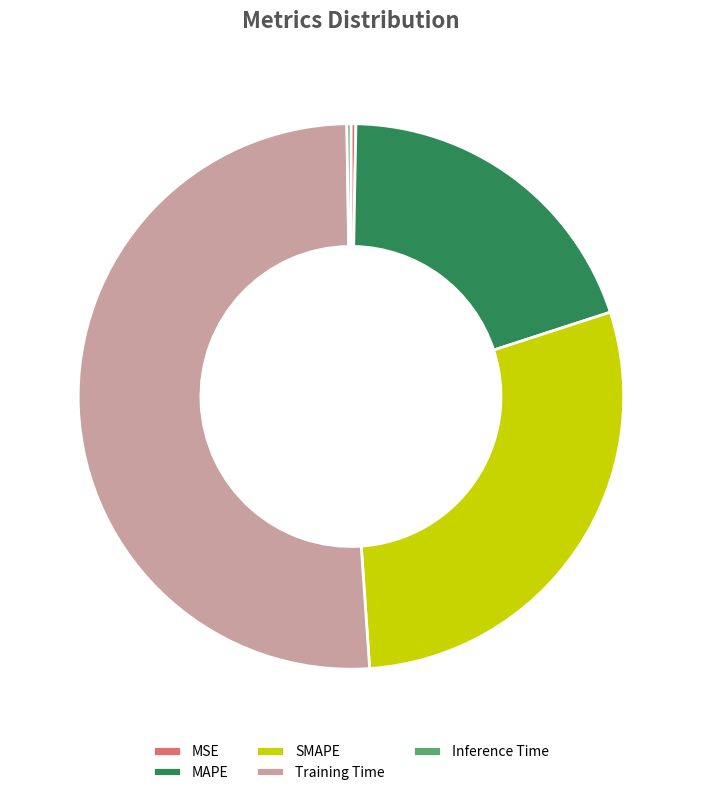

True or false: Training Time accounts for 51% of the total.

True